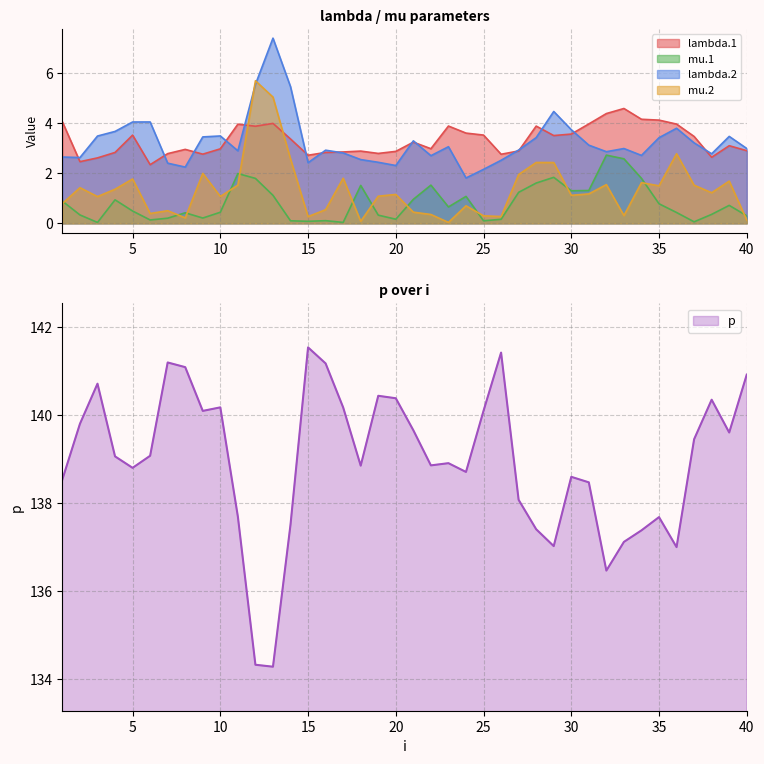

At which label does lambda.1 first exceed 3?

1